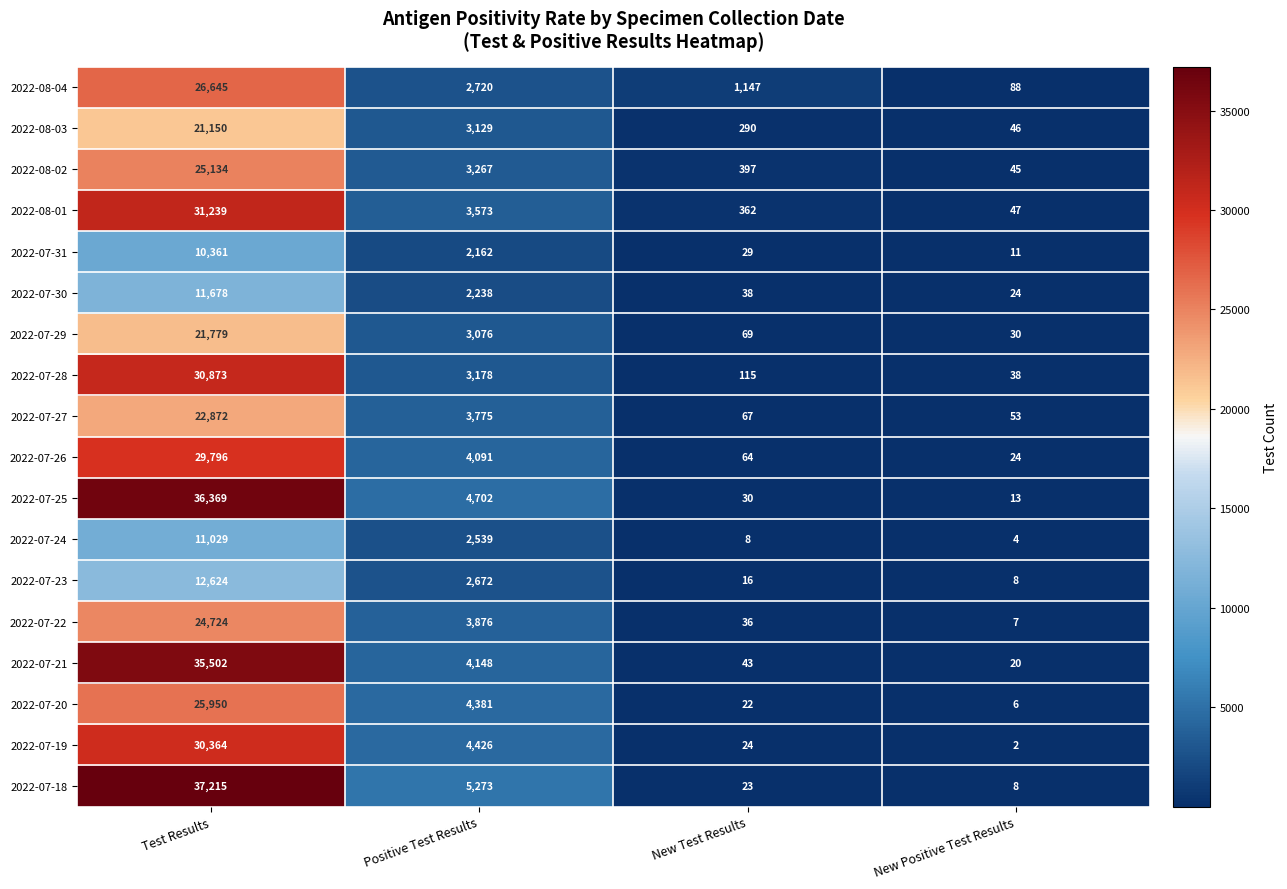

List the series in order of their peak value, lowest first.

2022-07-31, 2022-07-24, 2022-07-30, 2022-07-23, 2022-08-03, 2022-07-29, 2022-07-27, 2022-07-22, 2022-08-02, 2022-07-20, 2022-08-04, 2022-07-26, 2022-07-19, 2022-07-28, 2022-08-01, 2022-07-21, 2022-07-25, 2022-07-18